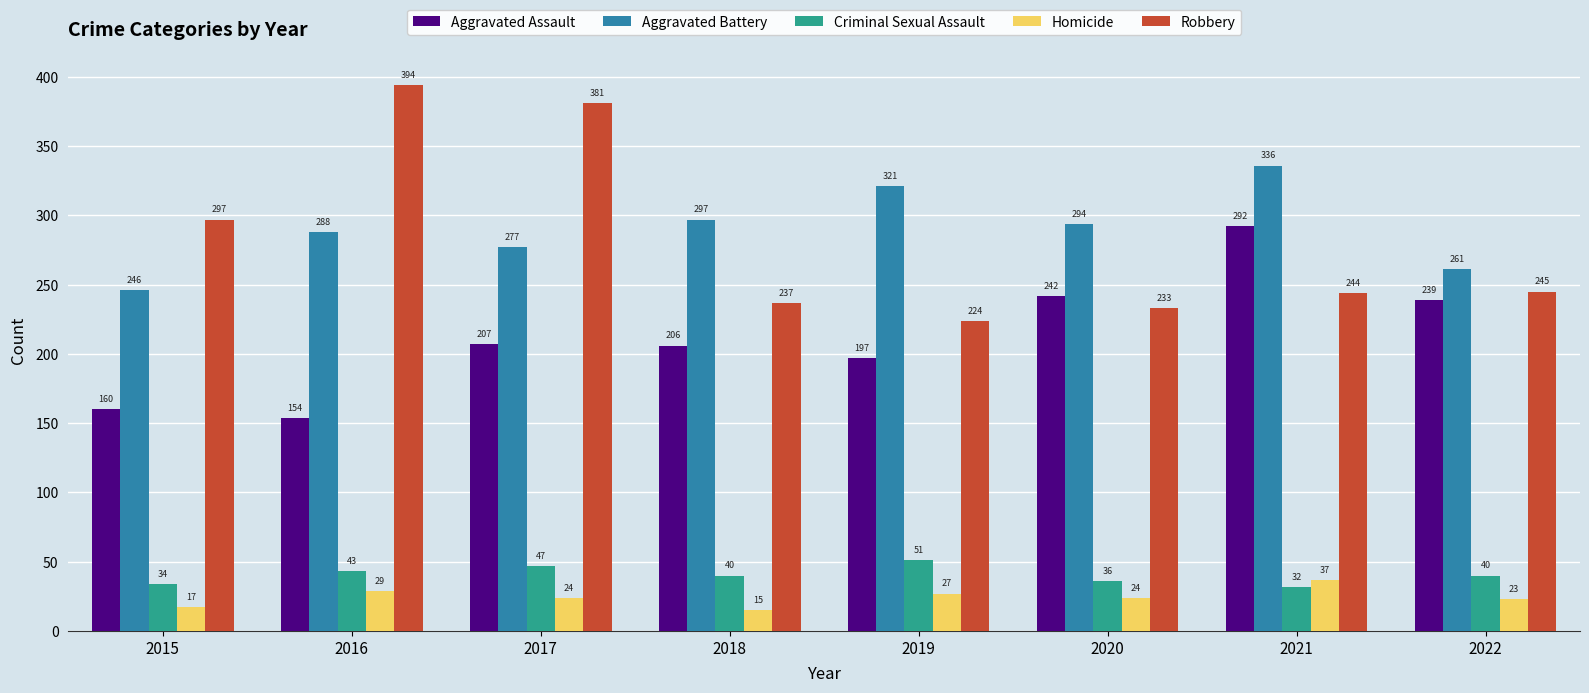

Where does the Criminal Sexual Assault series first go above 40?

2016